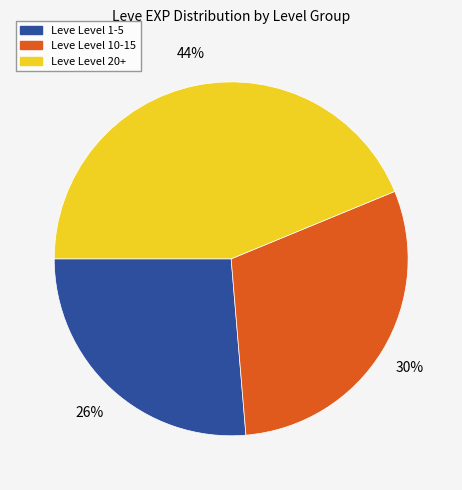

To the nearest percent, what is the average slice percentage?

33%